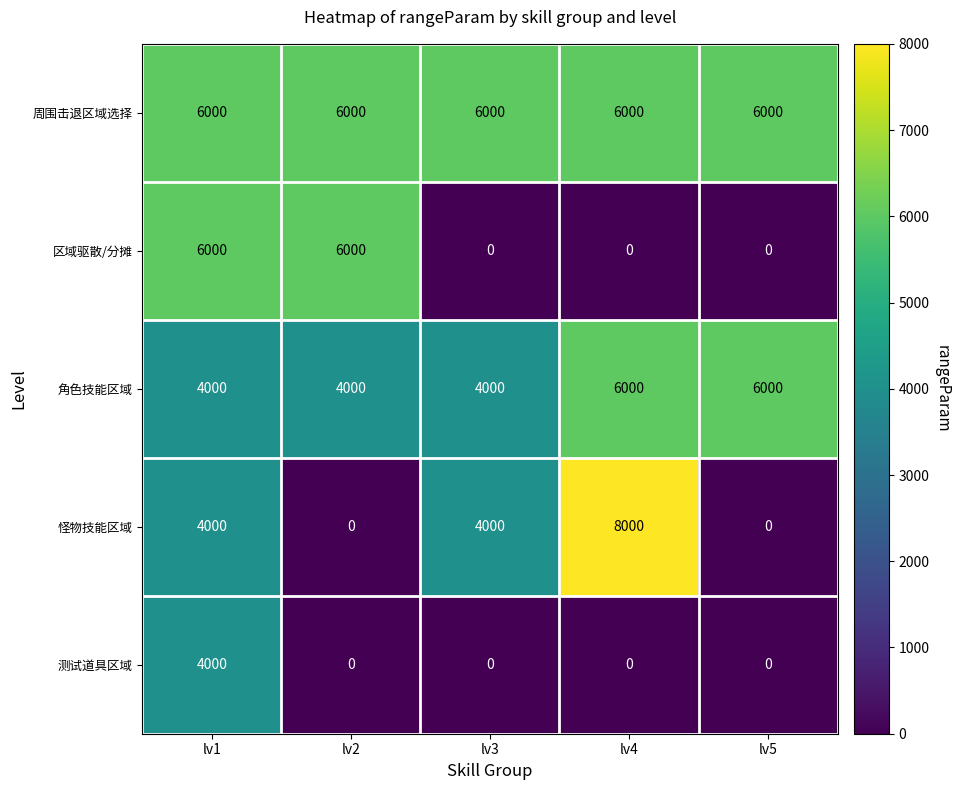

Which series has the largest total across all categories?

周围击退区域选择